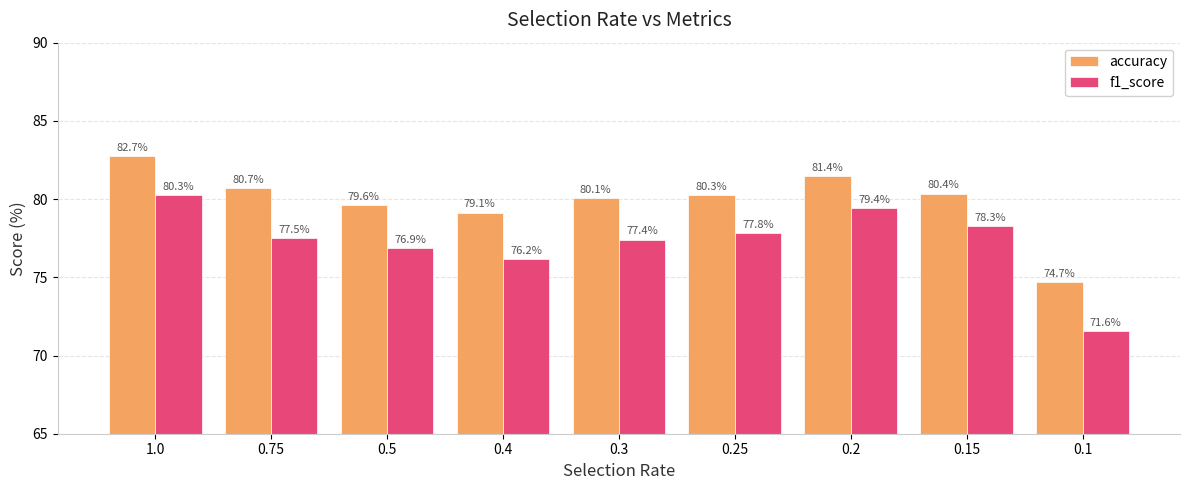

Reading left to right, what are all the values shown in this chart?

accuracy: 82.7	80.7	79.6	79.1	80.1	80.3	81.4	80.4	74.7
f1_score: 80.3	77.5	76.9	76.2	77.4	77.8	79.4	78.3	71.6